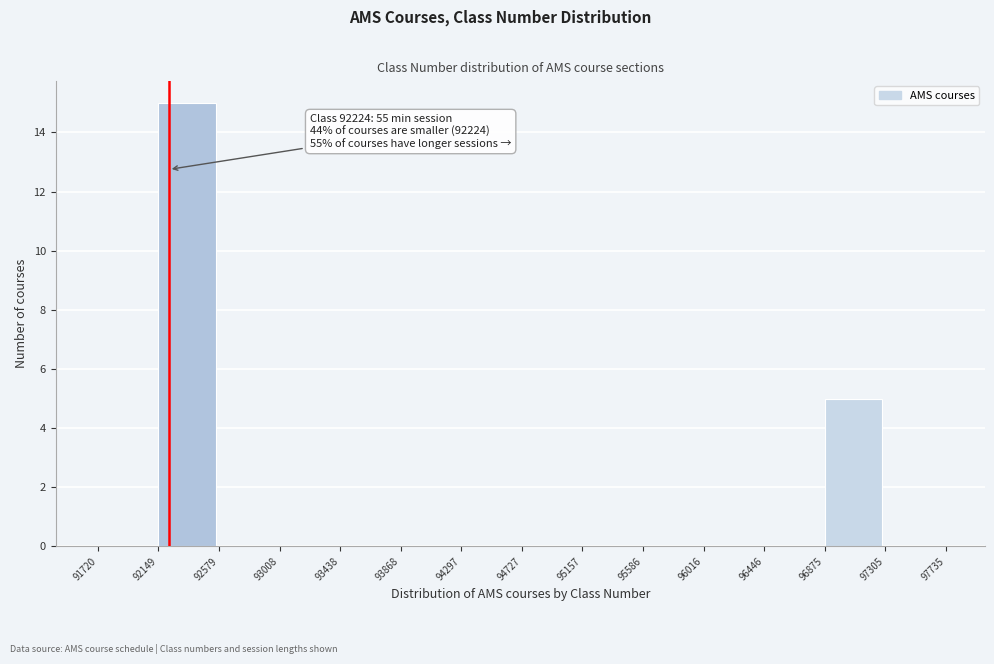

Which range on the x-axis has the tallest bar?

92149 to 92579